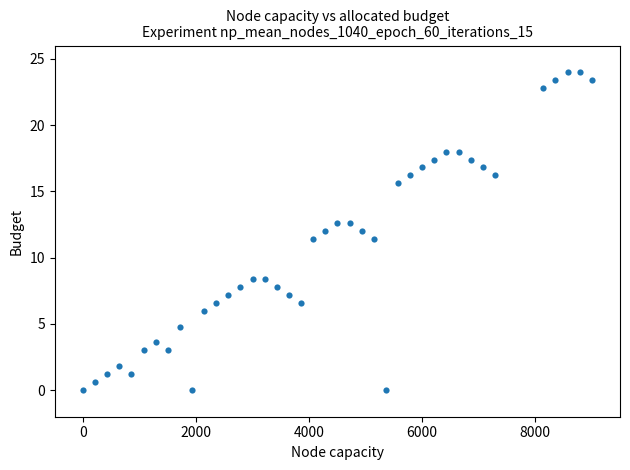

What is the range of Y values (max minus min)?

24.0